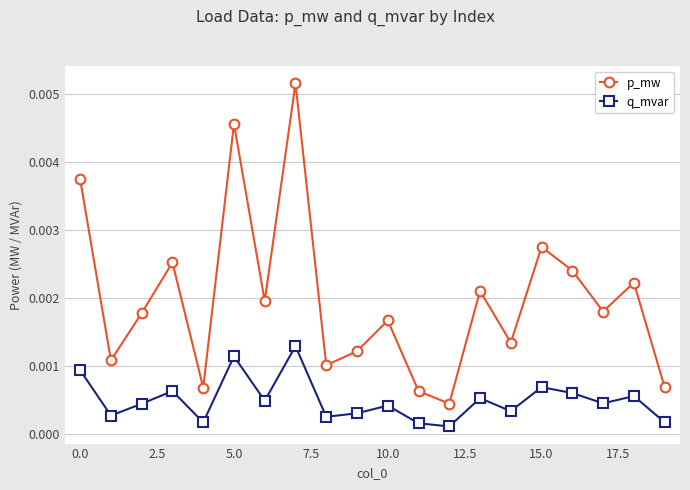

In p_mw, how many points are lower than both neighbors (excluding endpoints)?

7